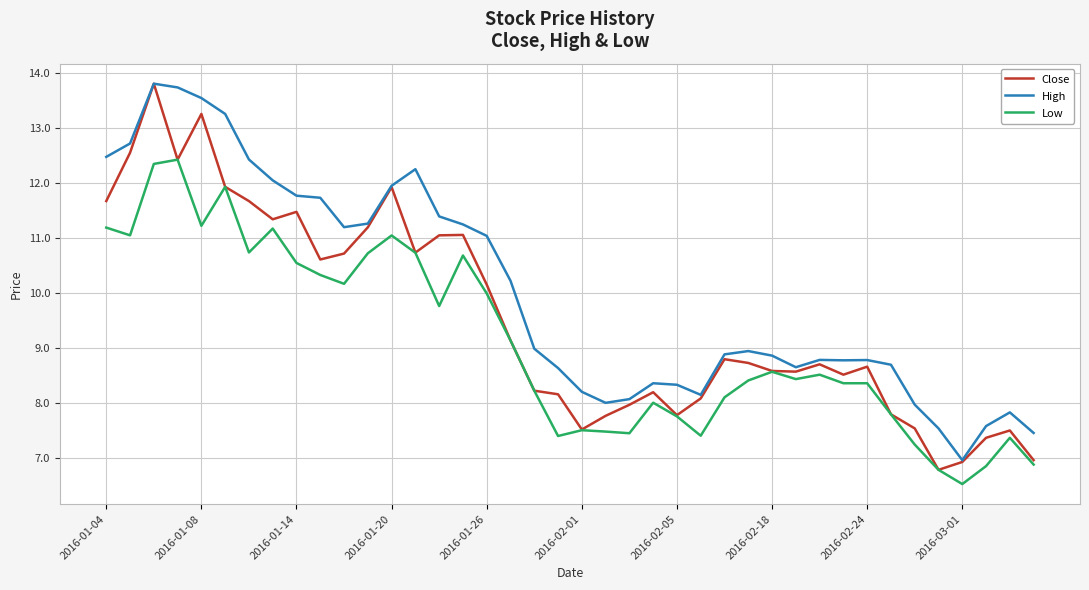

What is the minimum value for Low?

6.5